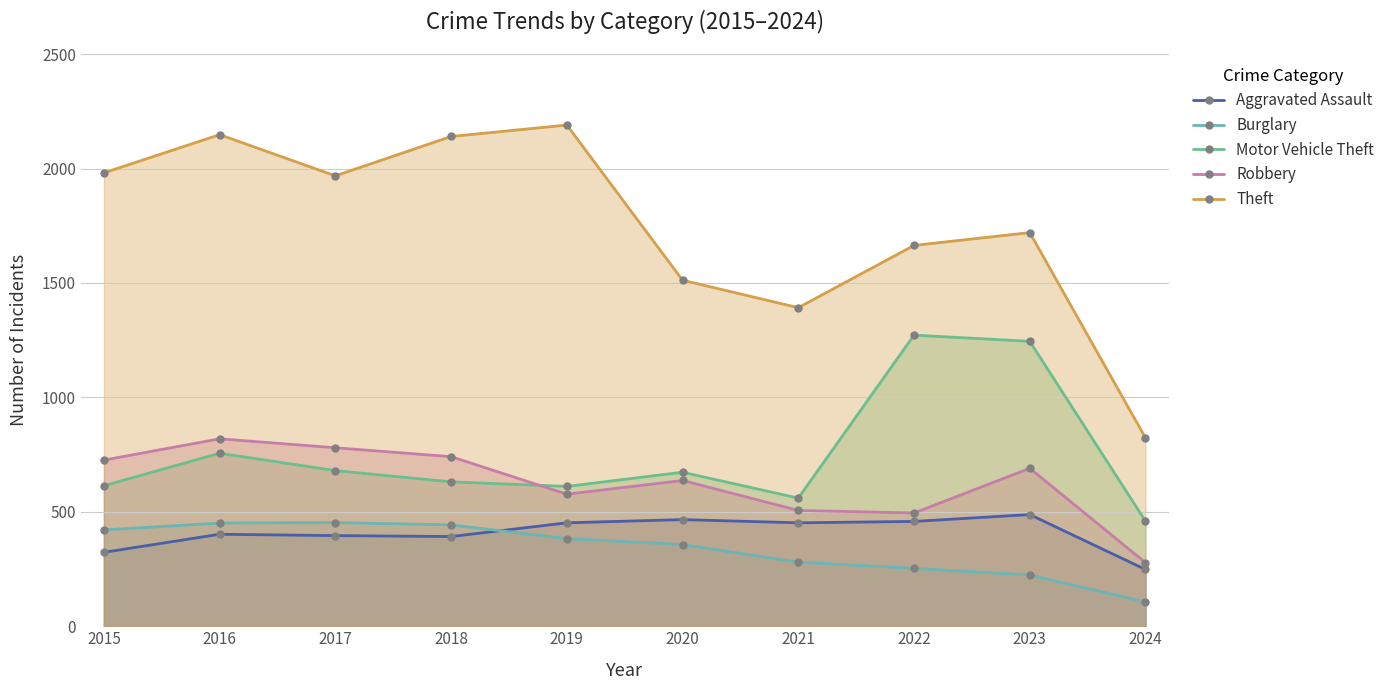

True or false: Aggravated Assault has a value of 392 at 2018.

True